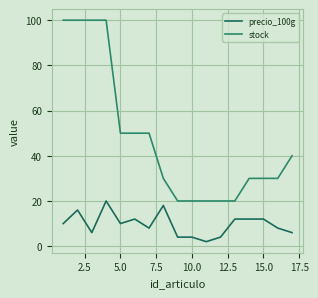

Does the chart display data point markers on the line(s)?

No